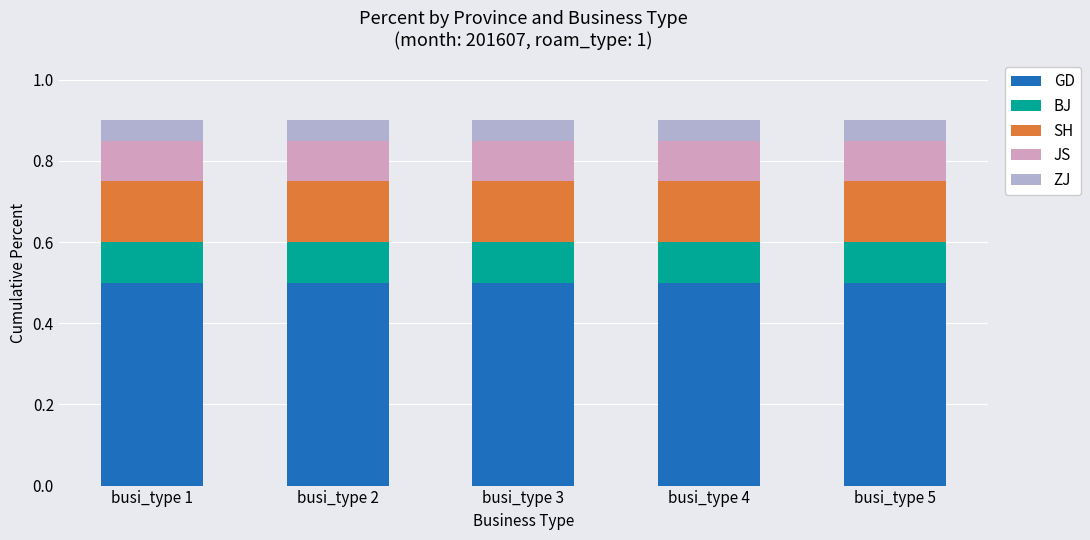

What is the maximum value for GD?

0.5